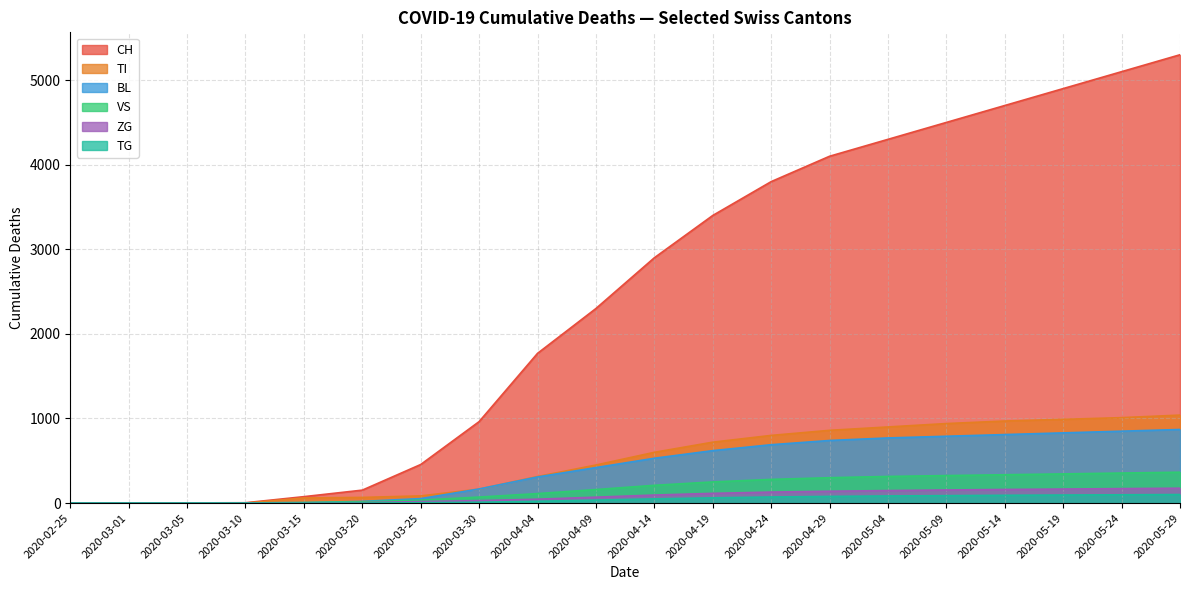

Between 2020-03-01 and 2020-05-09, which series saw the biggest shift?

CH